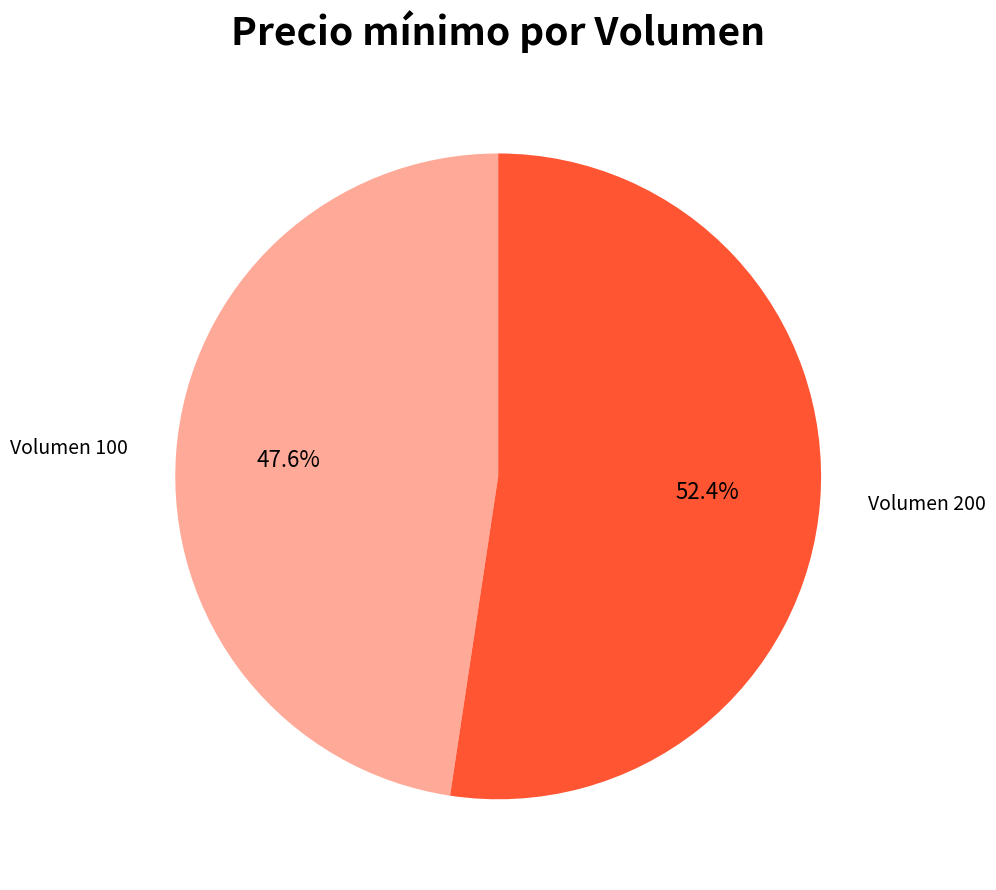

Does any single category account for the majority?

Yes